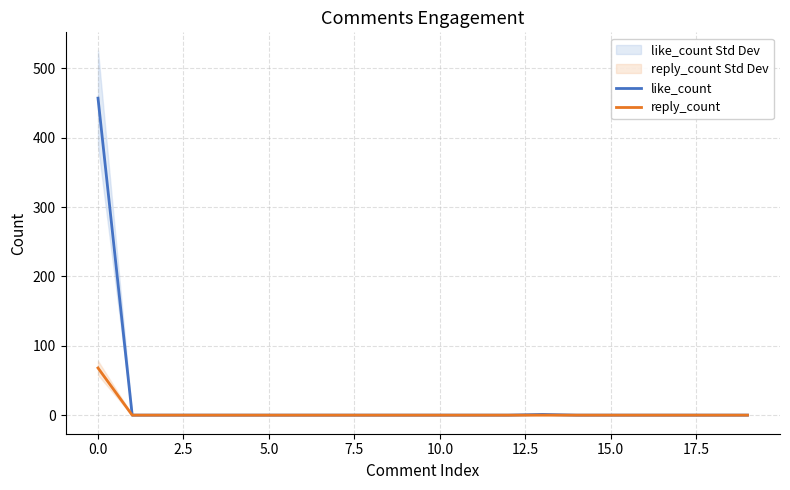

Rank the series at 15 from highest to lowest value.

like_count, reply_count